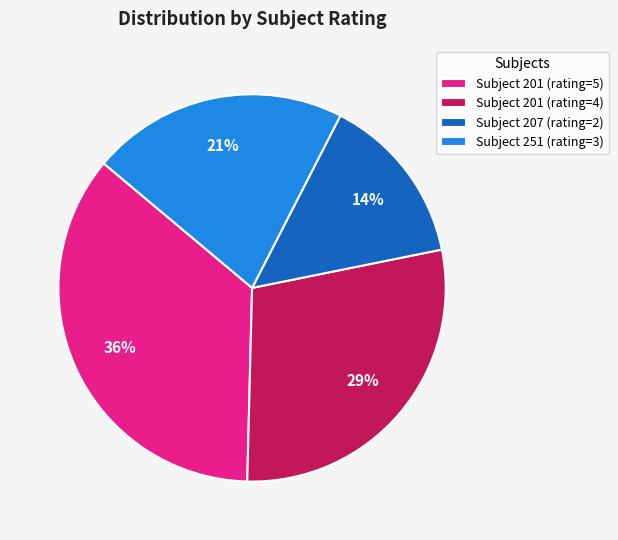

True or false: Subject 201 (rating=5) accounts for 21% of the total.

False